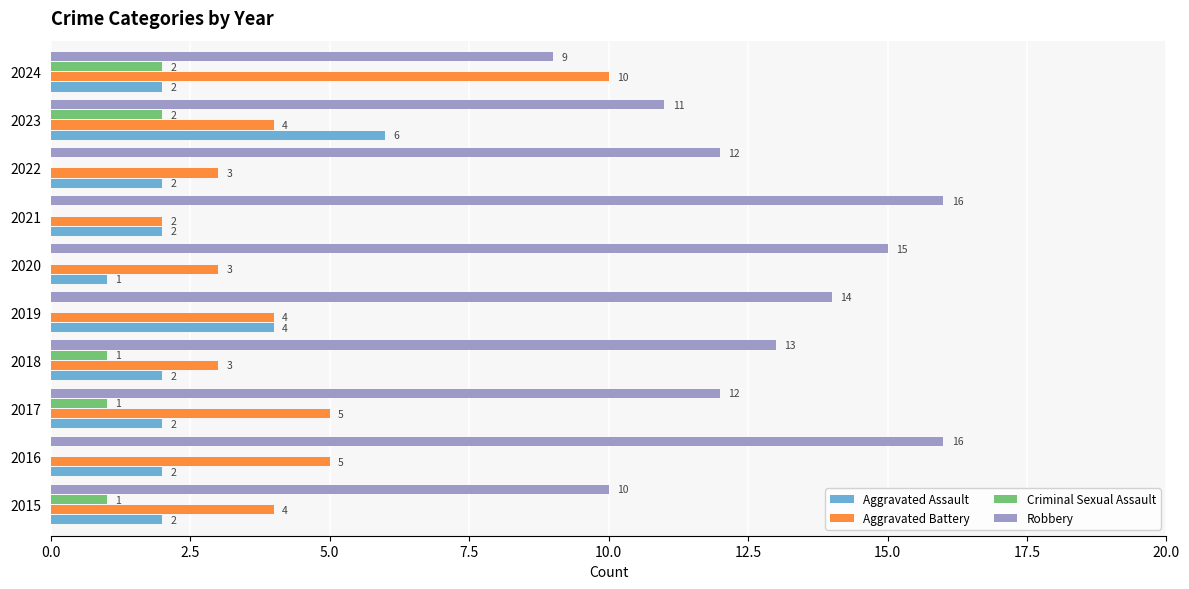

Count the Aggravated Assault values in the range 2 to 3.

7